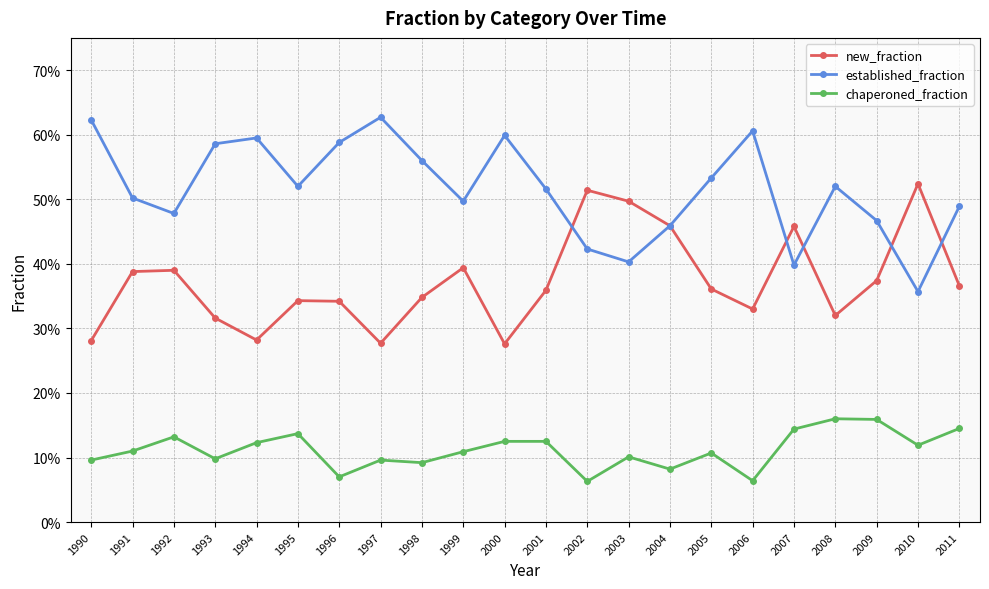

Does the chart have visible grid lines?

Yes